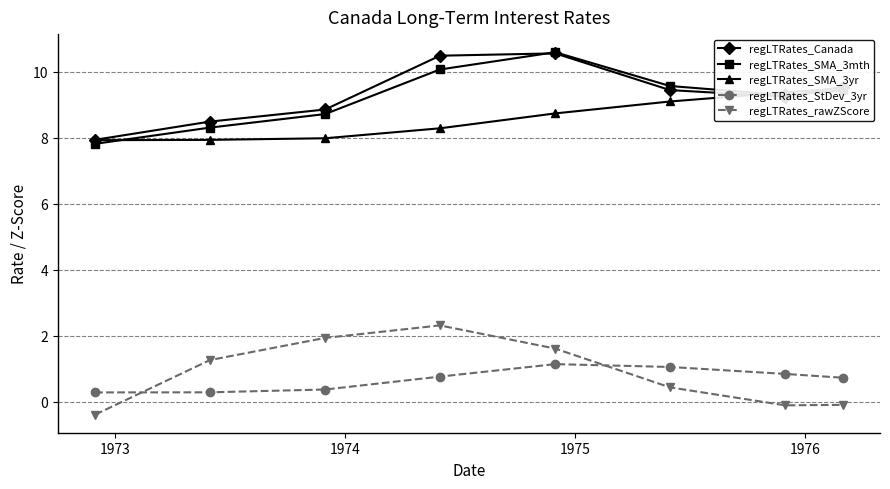

True or false: regLTRates_SMA_3mth and regLTRates_SMA_3yr intersect in this chart.

True